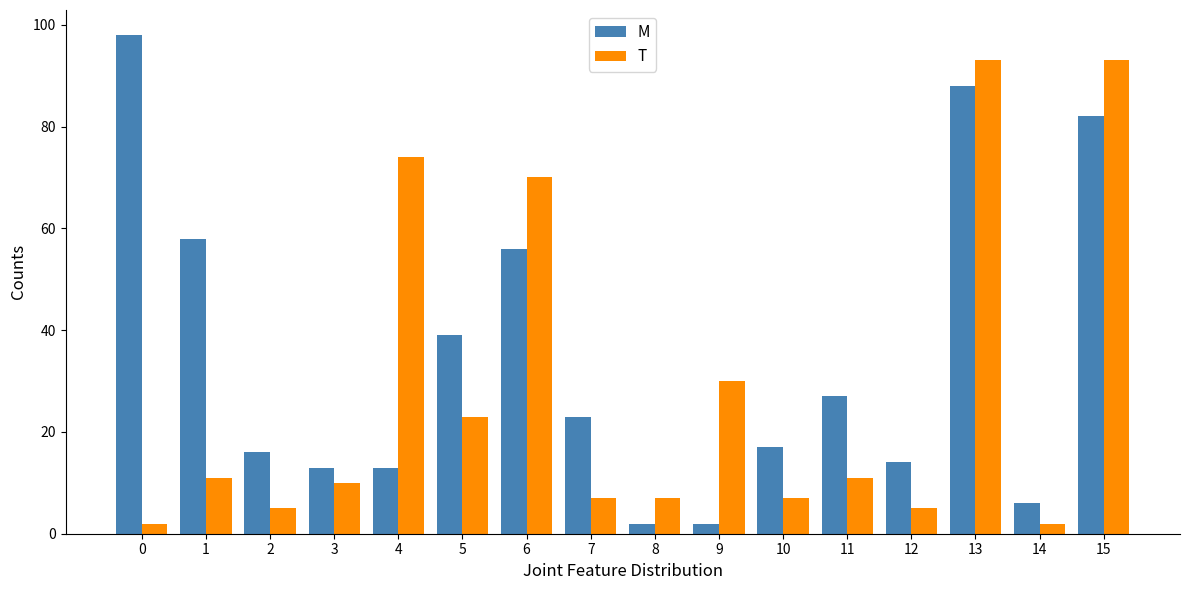

Reading left to right, extract all data points from this chart.

M: 98	58	16	13	13	39	56	23	2	2	17	27	14	88	6	82
T: 2	11	5	10	74	23	70	7	7	30	7	11	5	93	2	93